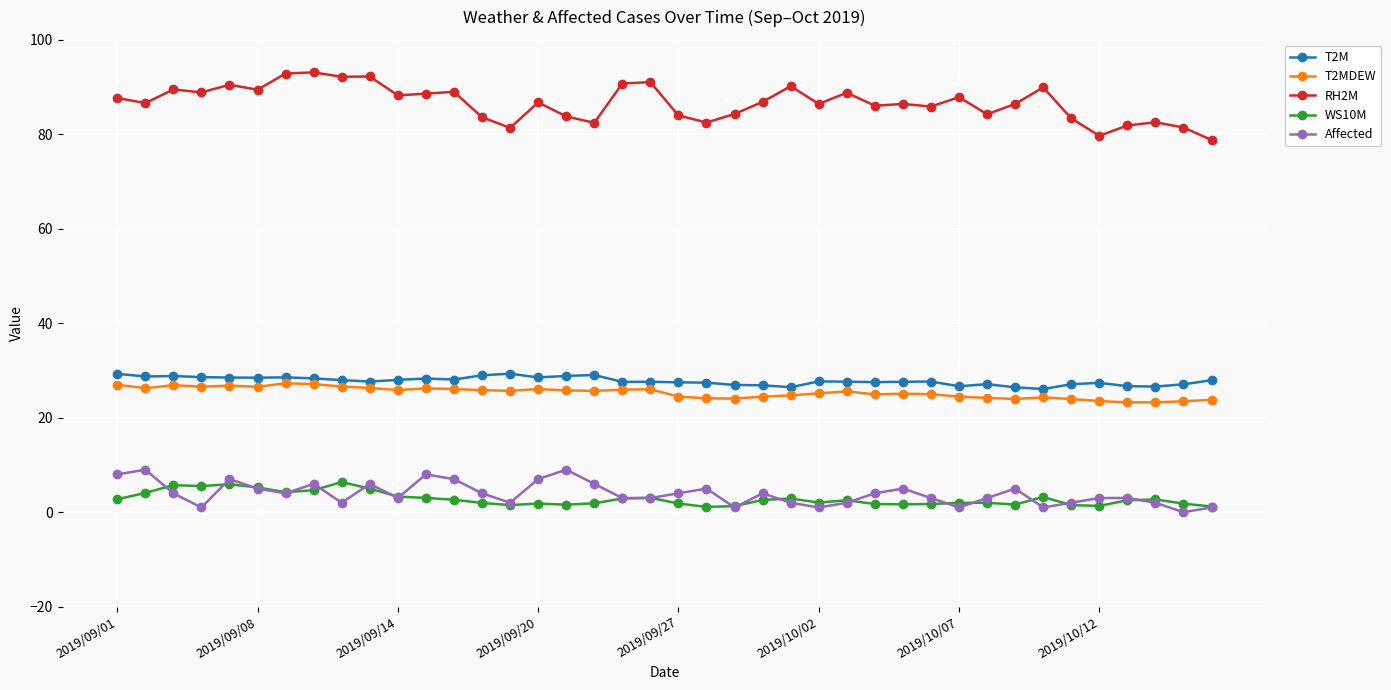

True or false: Affected and RH2M intersect in this chart.

False